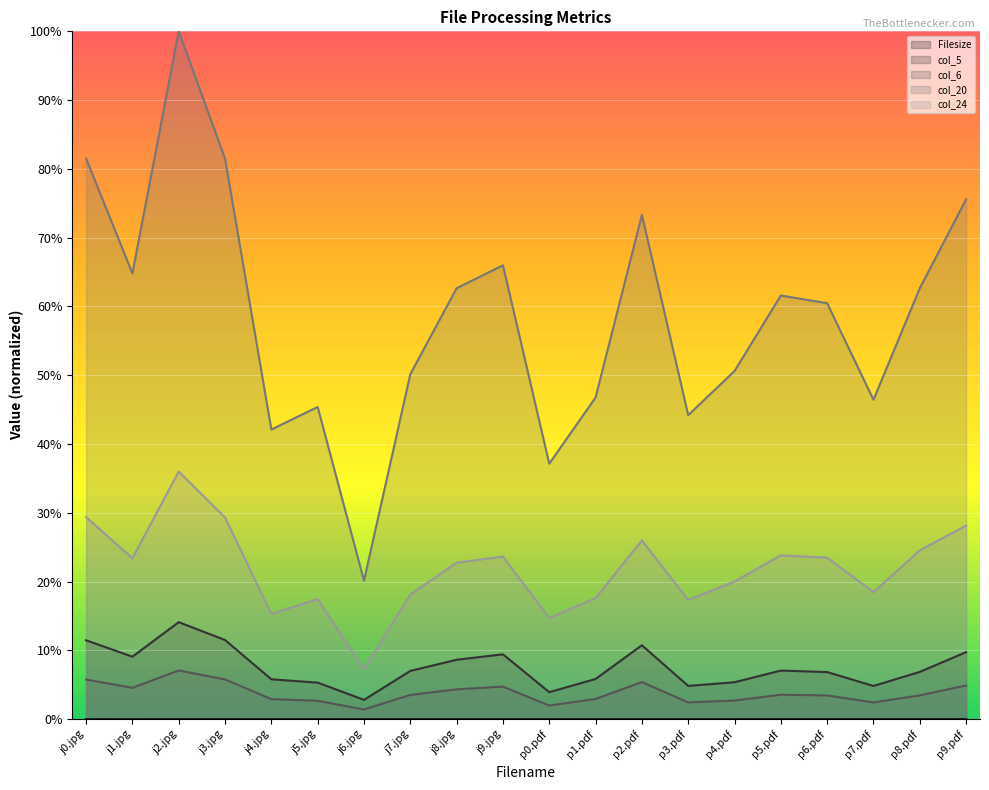

What is the sum of all Filesize values?

0.1